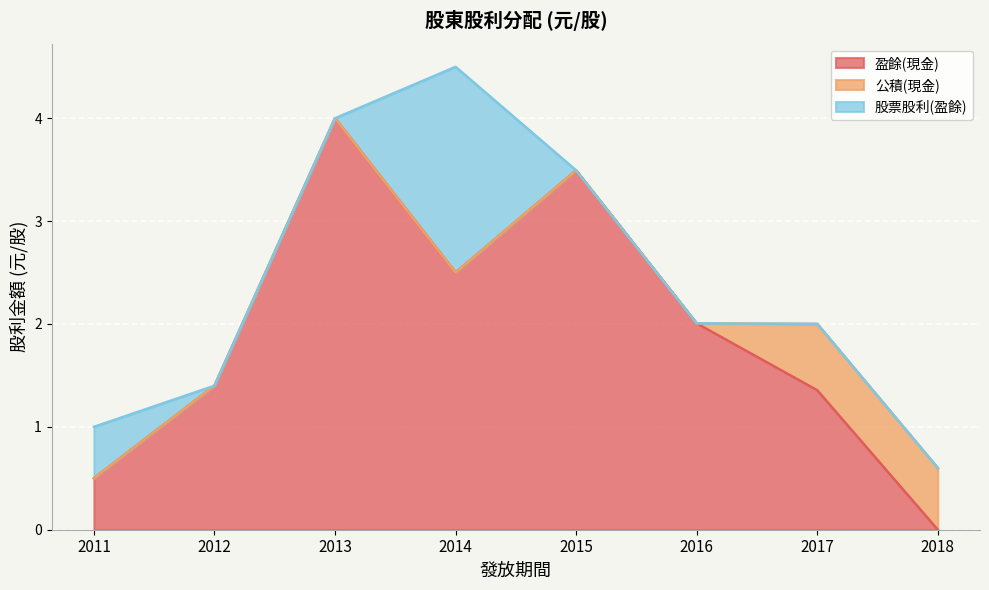

What is the maximum value for 盈餘(現金)?

4.0